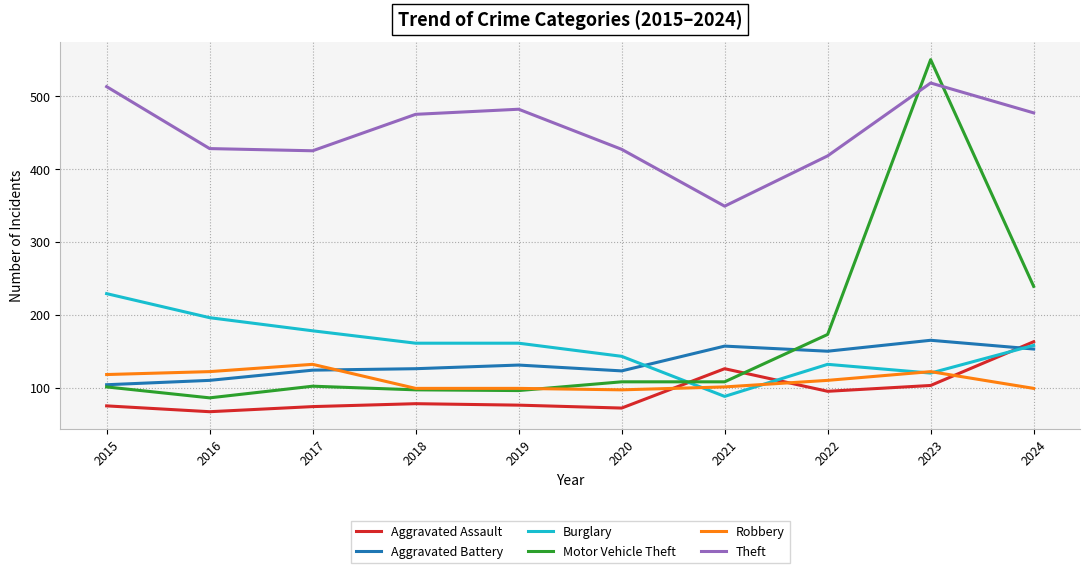

Which series ends up on top after the final intersection of Aggravated Battery and Aggravated Assault?

Aggravated Assault